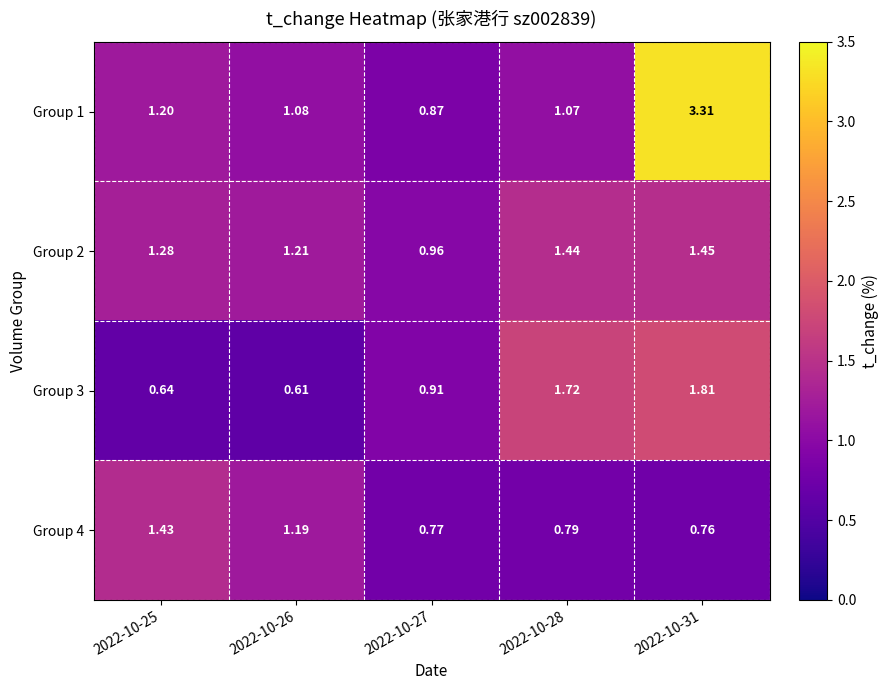

Rank the series by their maximum value, from highest to lowest.

Group 1, Group 3, Group 2, Group 4